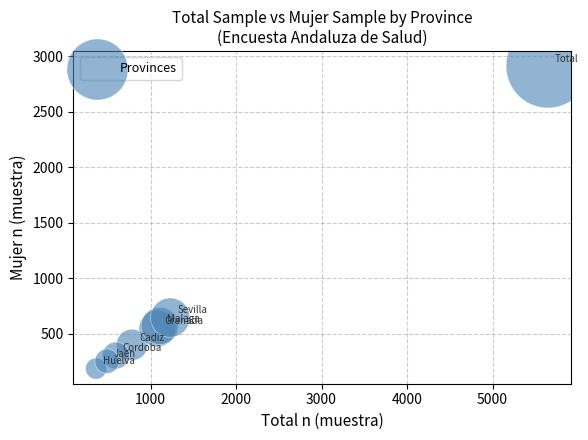

What Y value in the scatter plot is closest to 1549?

646